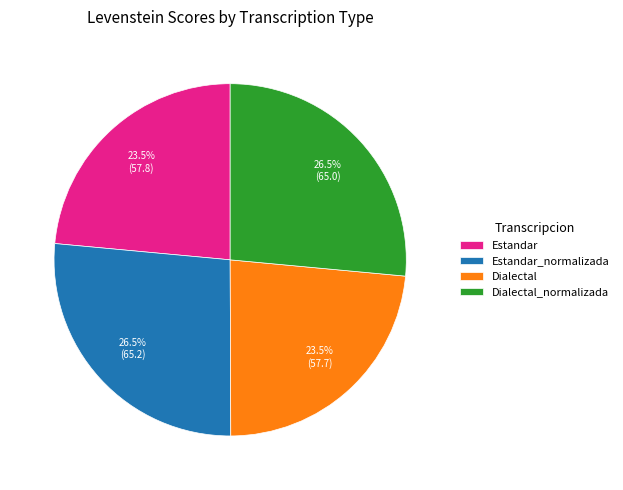

Combined, do Dialectal_normalizada and Estandar_normalizada account for over 50%?

Yes